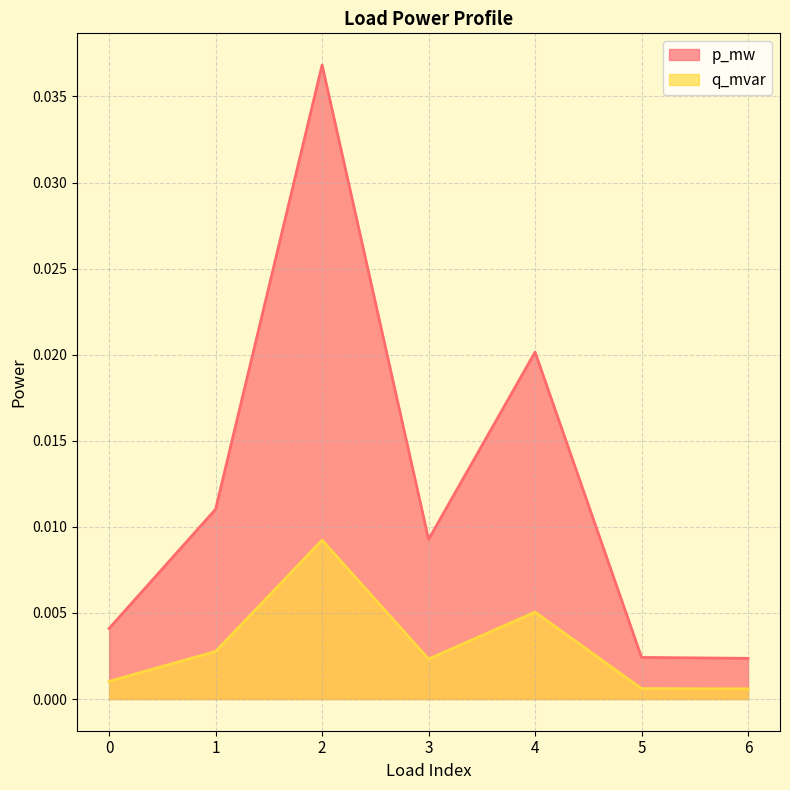

Rank the series by their maximum value, from highest to lowest.

p_mw, q_mvar